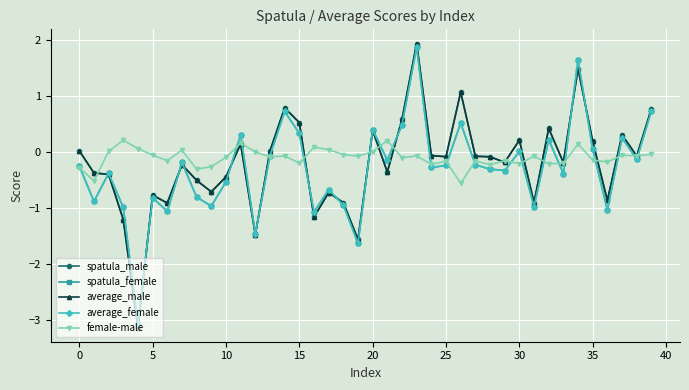

In spatula_female, how many points are higher than both neighbors (excluding endpoints)?

13